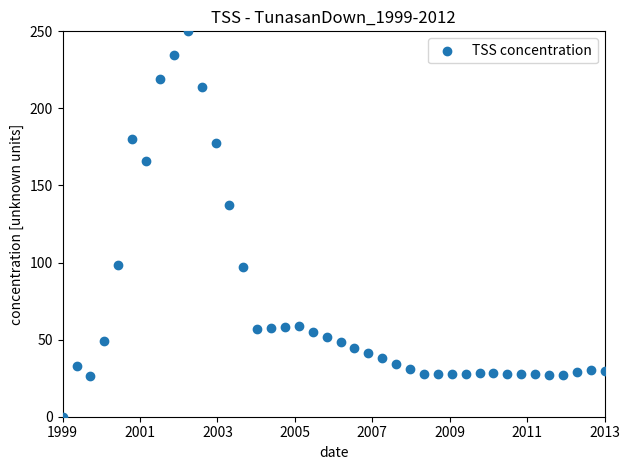

What is the range of X values (max minus min)?

14.0